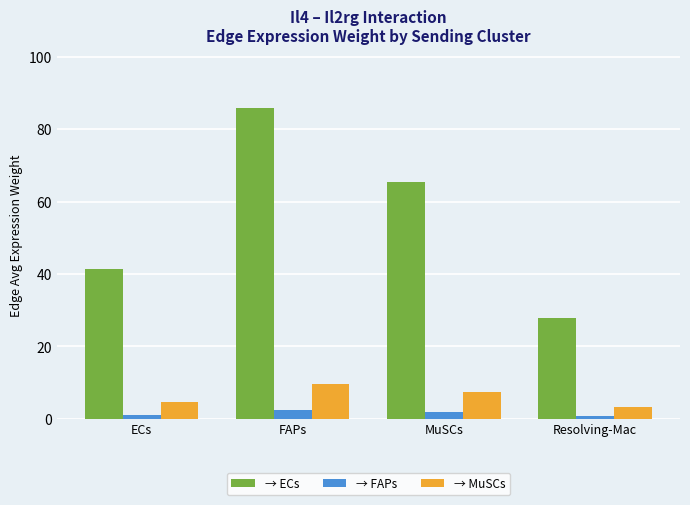

Where is → ECs nearest to the value 56?

MuSCs